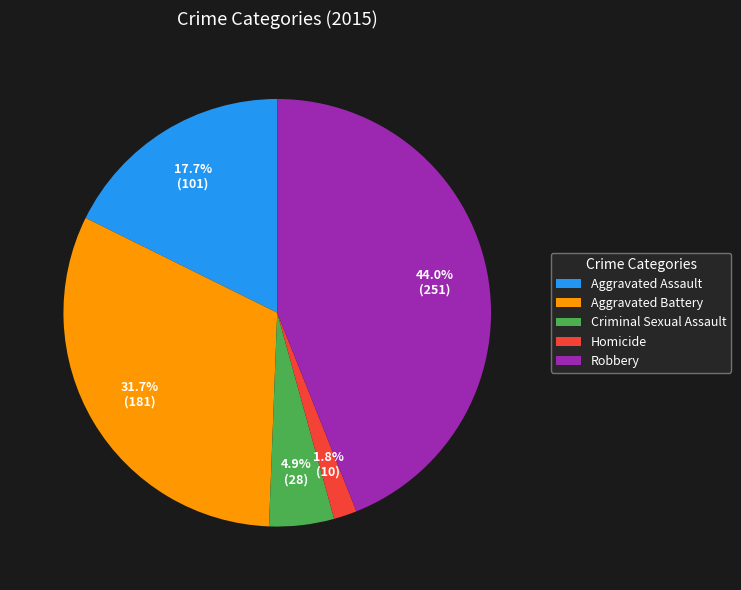

Is Aggravated Battery the majority of the pie?

No